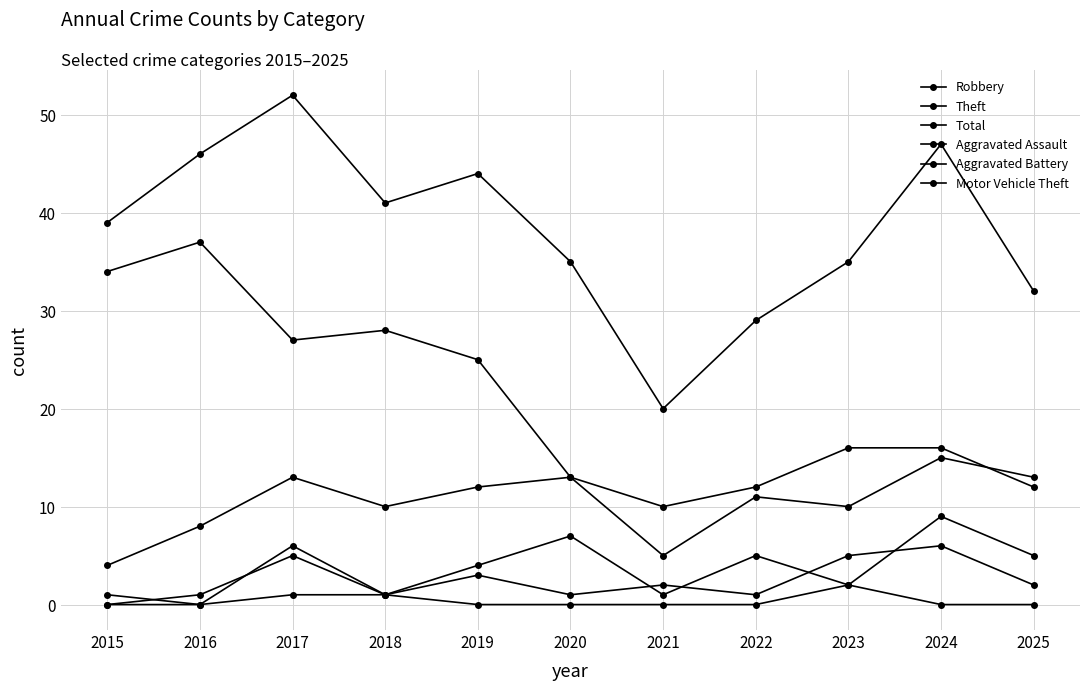

True or false: Theft has more than 2 interior local peaks.

False